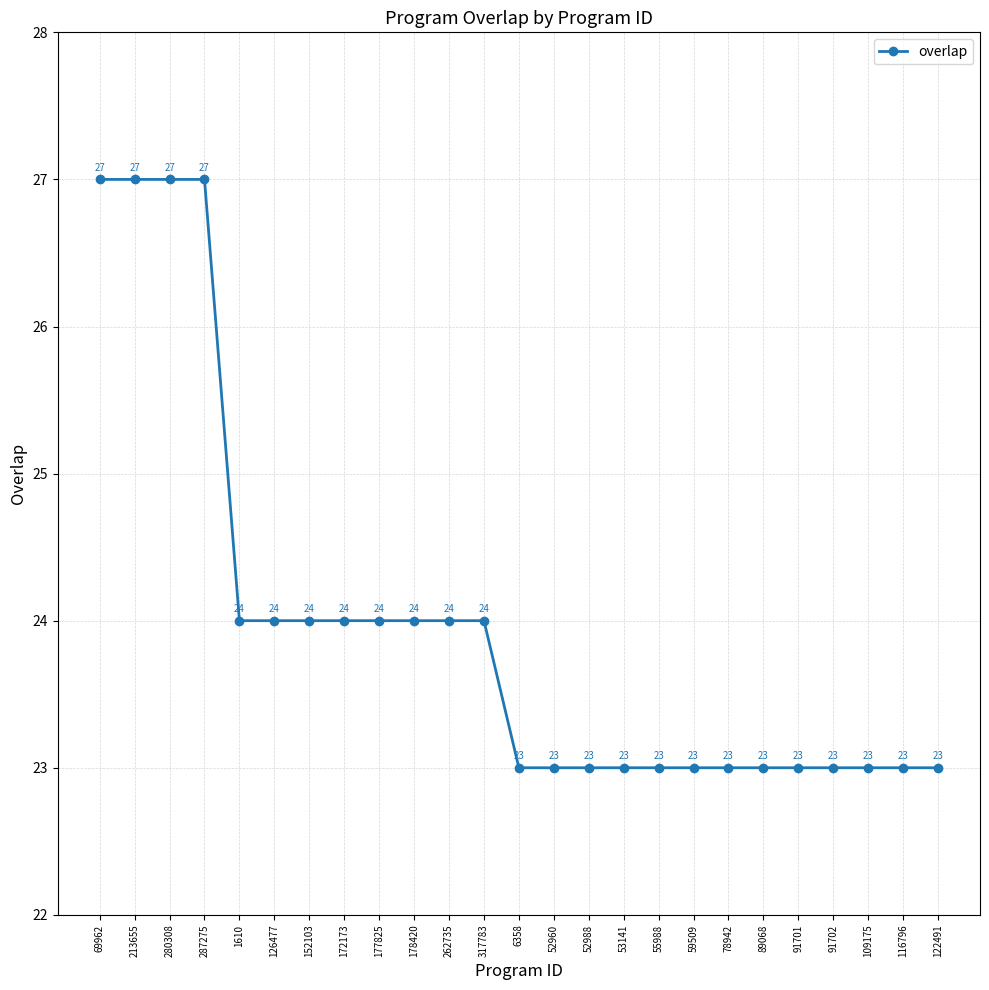

The chart shows a value of 27 at 213655. True or false?

True